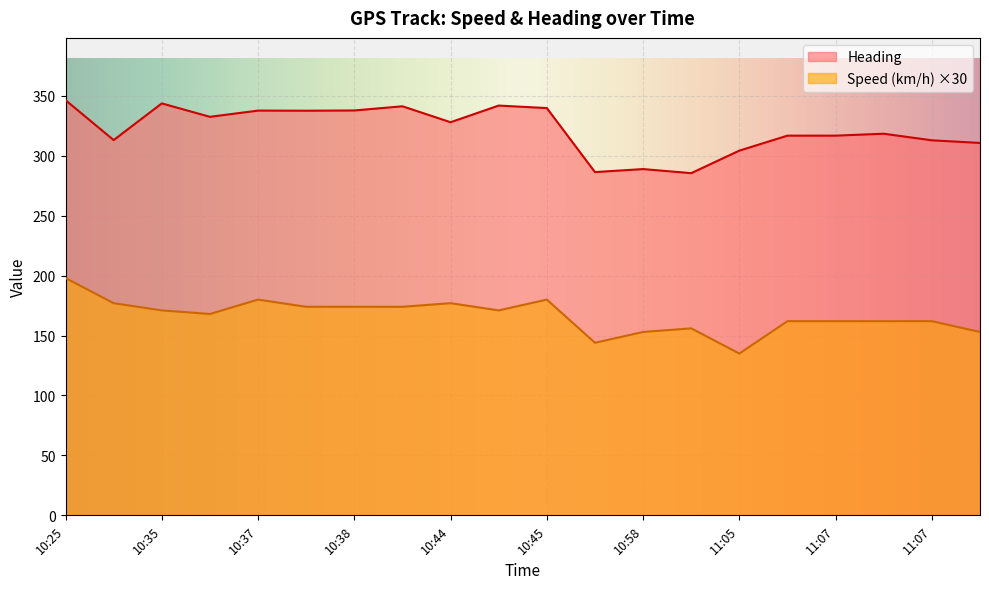

How many values in the Speed (km/h) series are below 171?

10